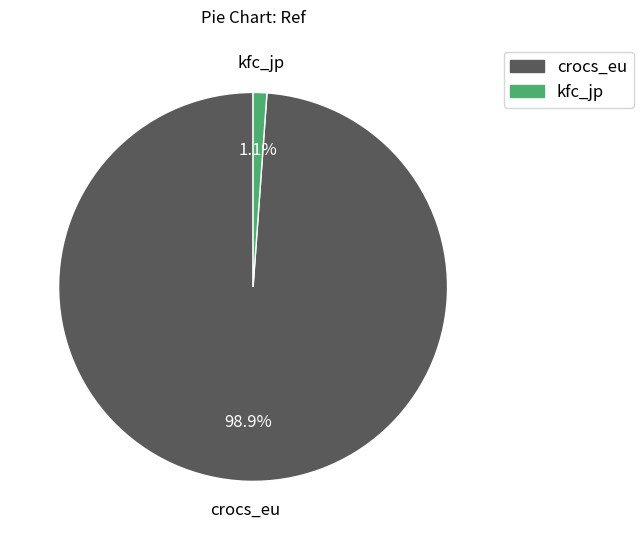

Is it true that kfc_jp is 1% of the pie?

True